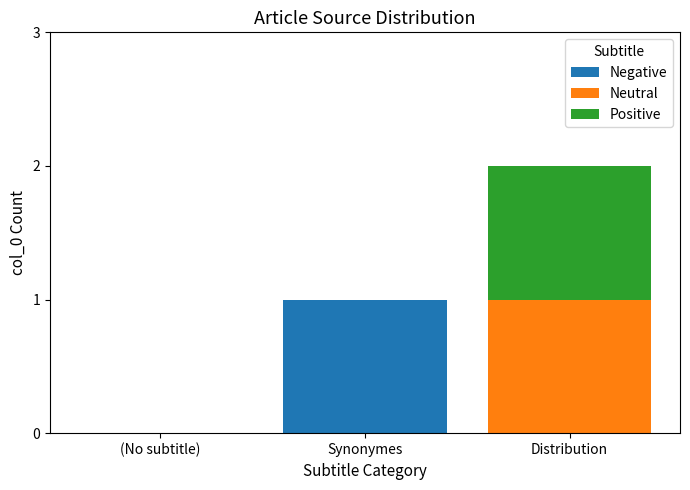

At which category is the sum across all series the highest?

Distribution